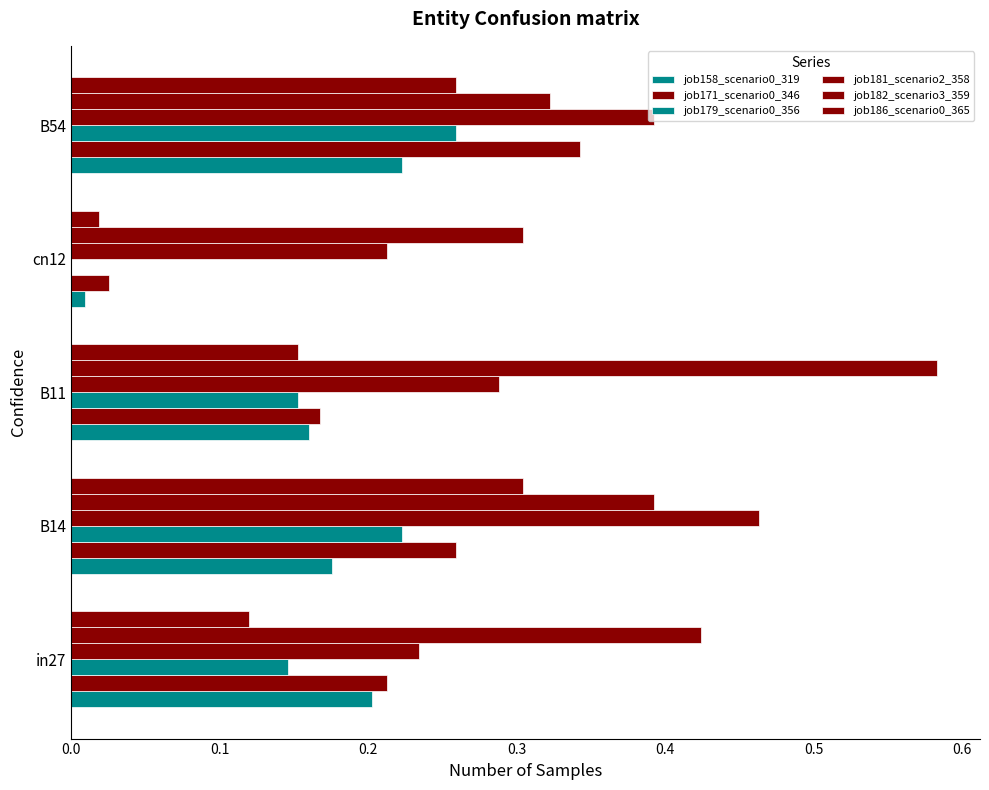

How many distinct data groups are displayed?

6